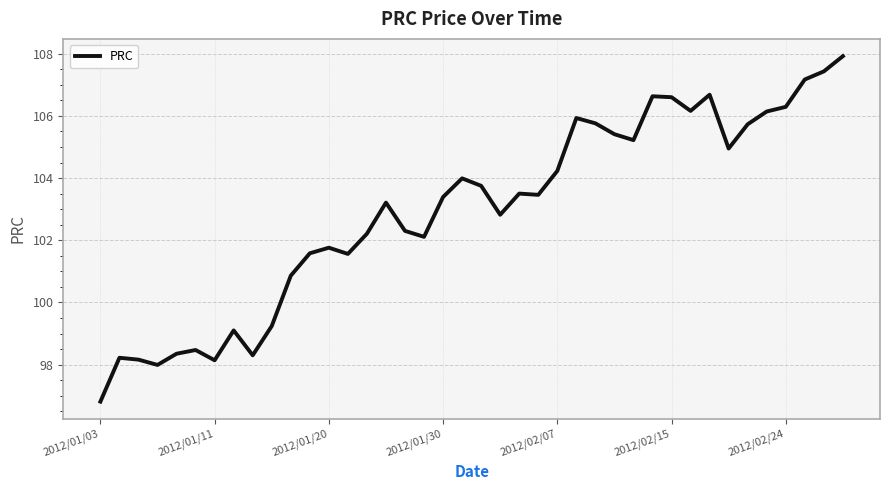

What is the minimum value shown in the chart?

96.8